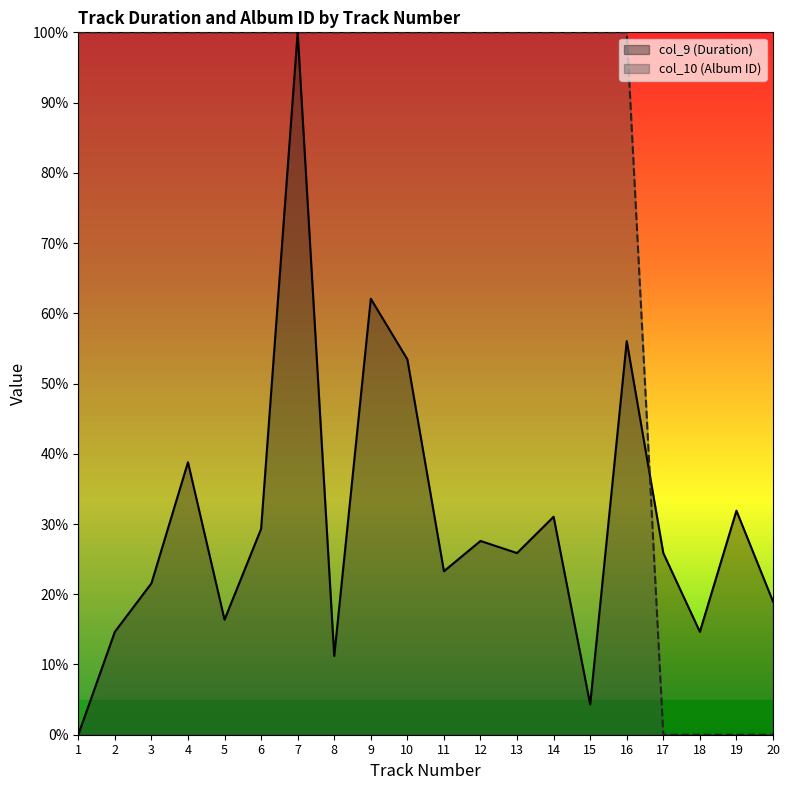

Count the number of data series in this chart.

2